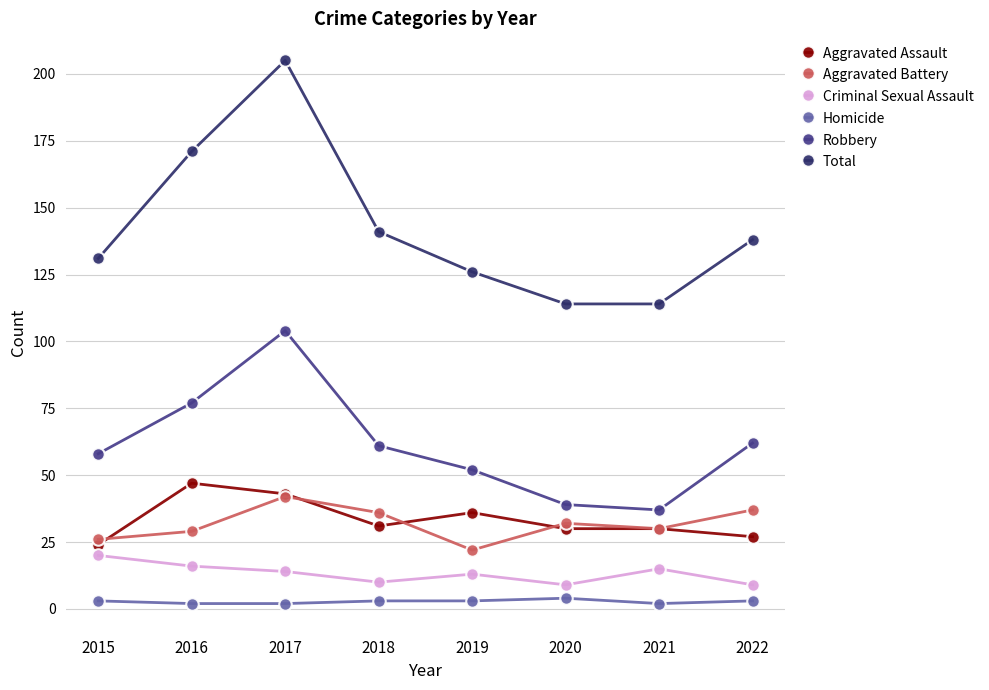

What is the difference between the highest and lowest values at 2016?

169